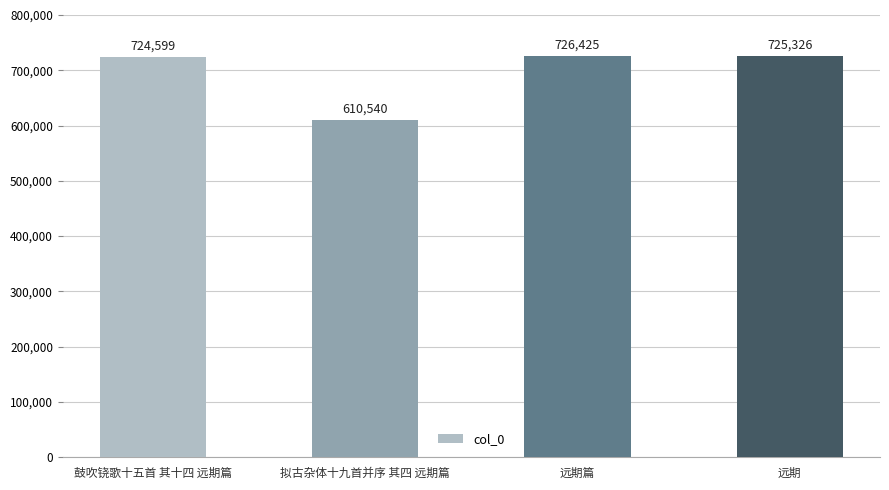

Between 拟古杂体十九首并序 其四 远期篇 and 远期, which is larger?

远期